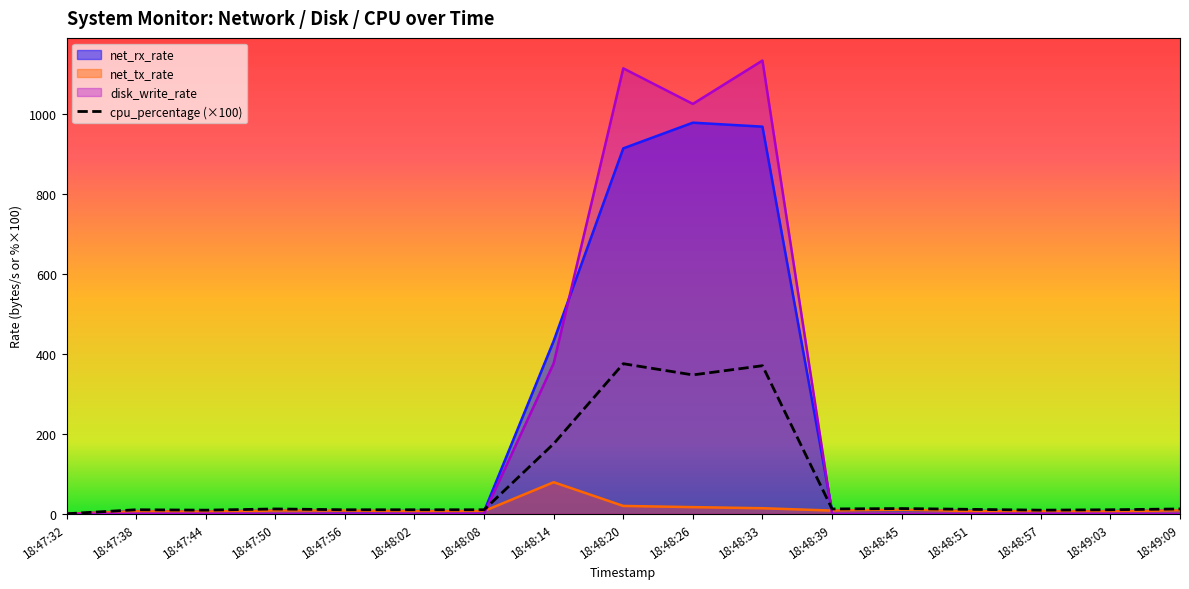

Reading left to right, what are all the values shown in this chart?

18:47:32=0	18:47:38=10	18:47:44=9	18:47:50=12	18:47:56=10	18:48:02=10	18:48:08=10	18:48:14=175	18:48:20=375	18:48:26=347	18:48:33=370	18:48:39=12	18:48:45=13	18:48:51=11	18:48:57=9	18:49:03=10	18:49:09=12